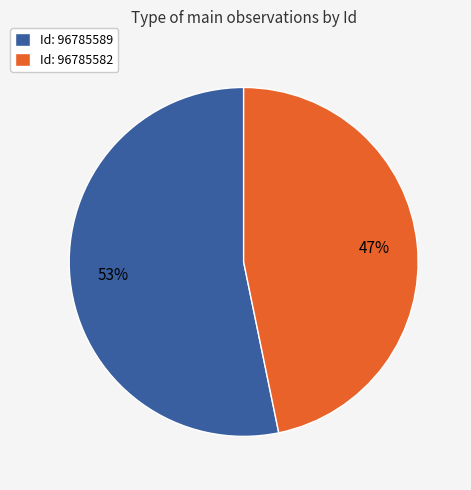

To the nearest percent, what is the difference between the Id: 96785582 and Id: 96785589 slice percentages?

6%